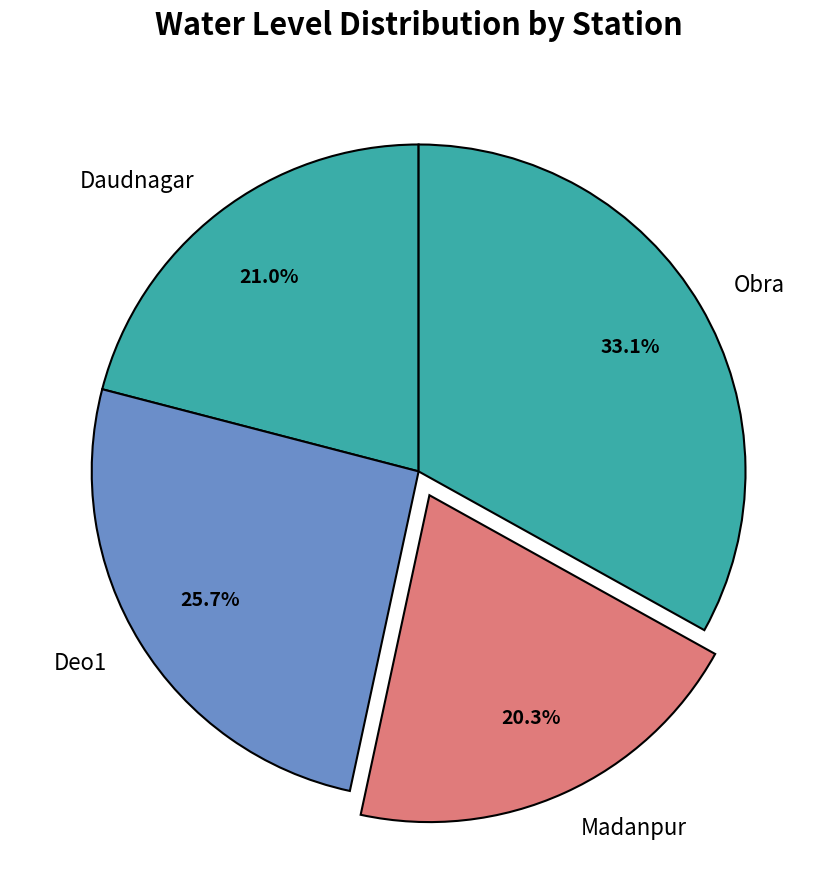

The Obra slice represents 33% of the pie. True or false?

True